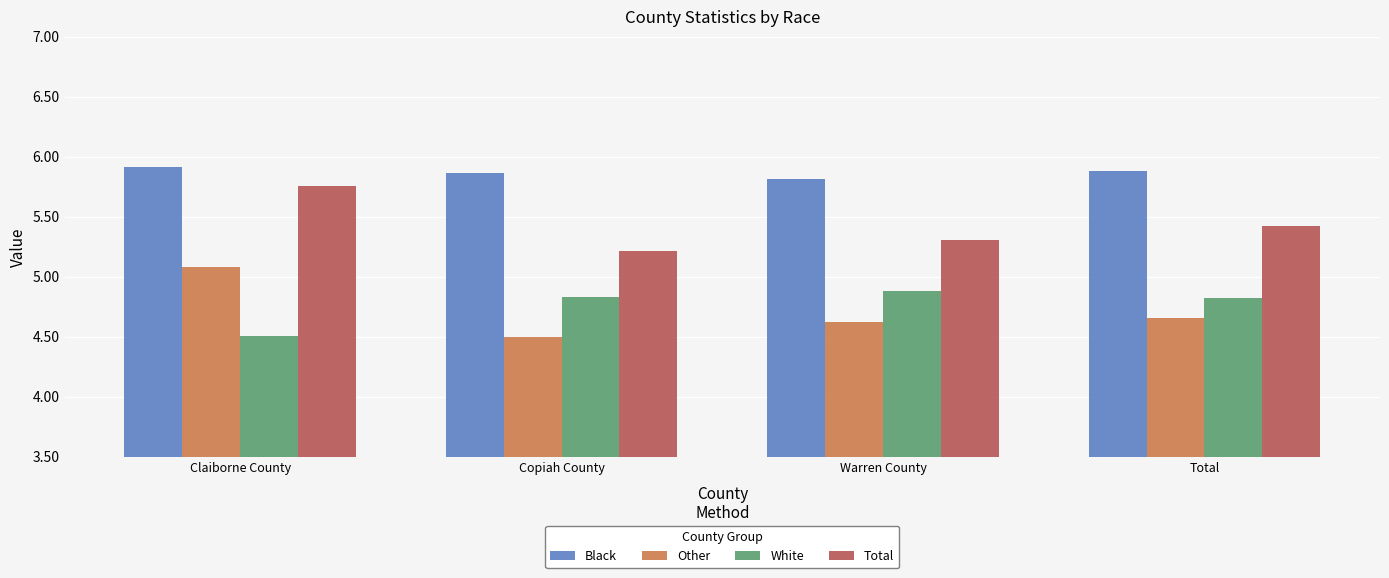

Between Claiborne County and Warren County, which series saw the biggest shift?

Other